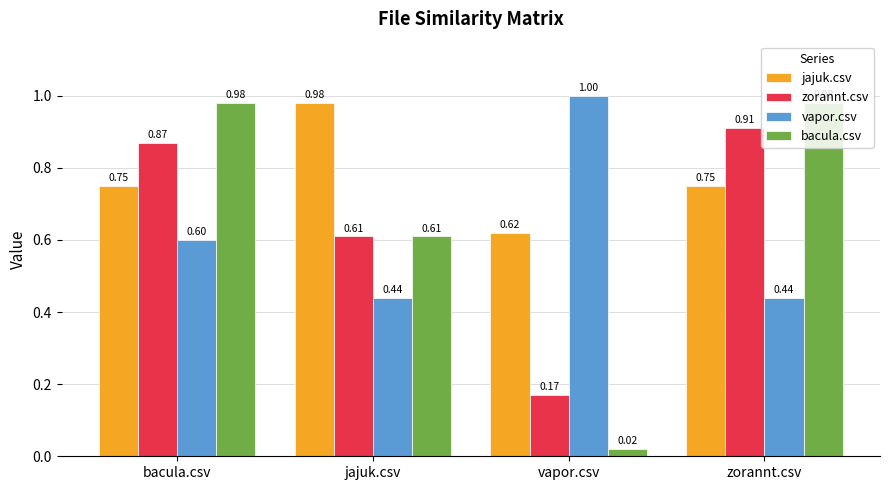

Are the bars horizontal?

No